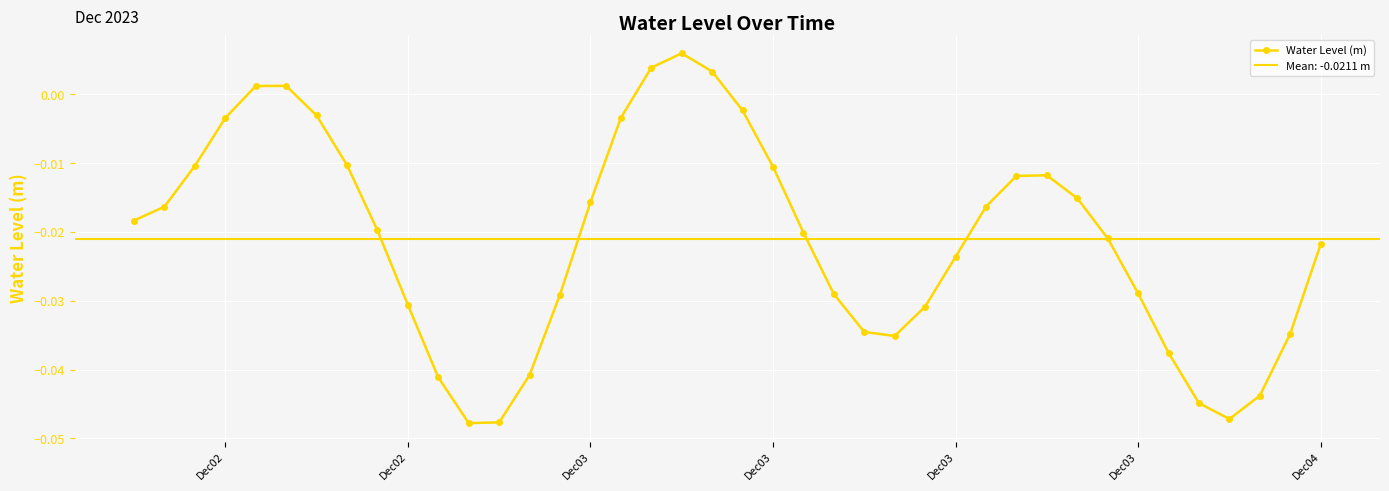

Where is the data nearest to the value 0?

Dec03